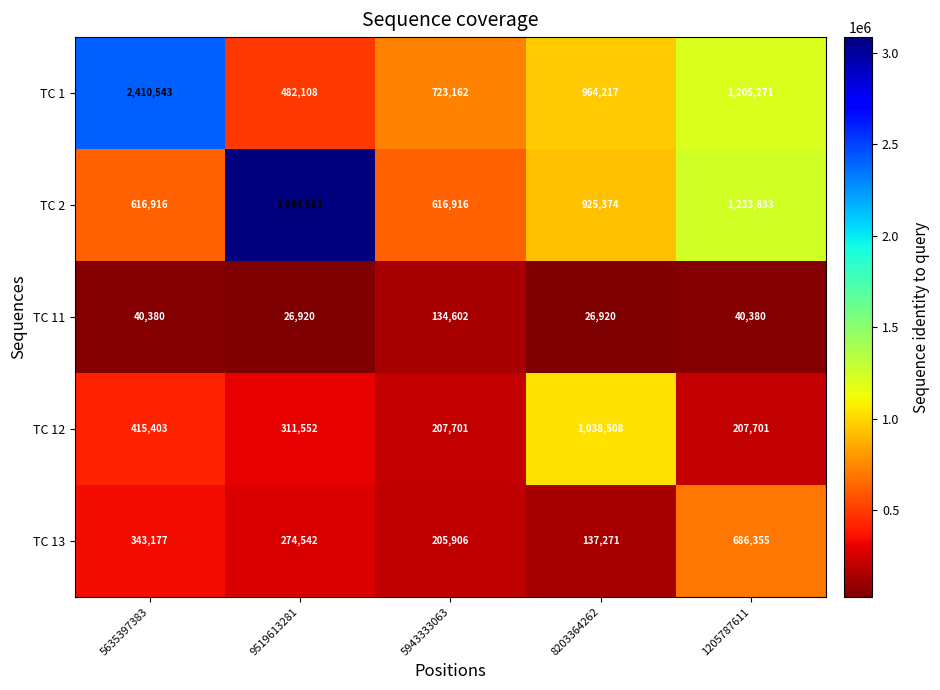

What is the sum of all TC 12 values?

2180865